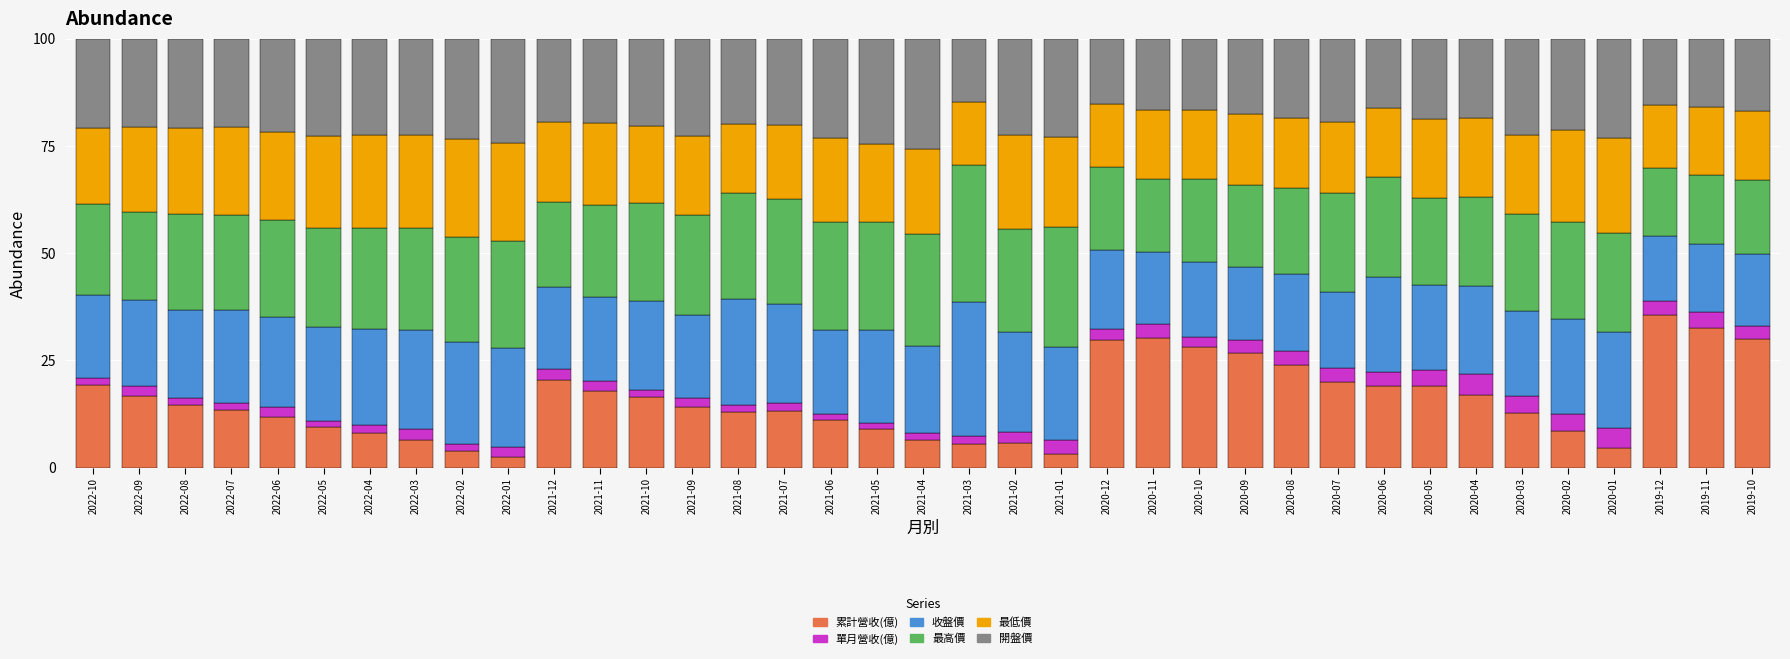

What is the difference between the maximum and second lowest values in the 累計營收(億) series?

32.4